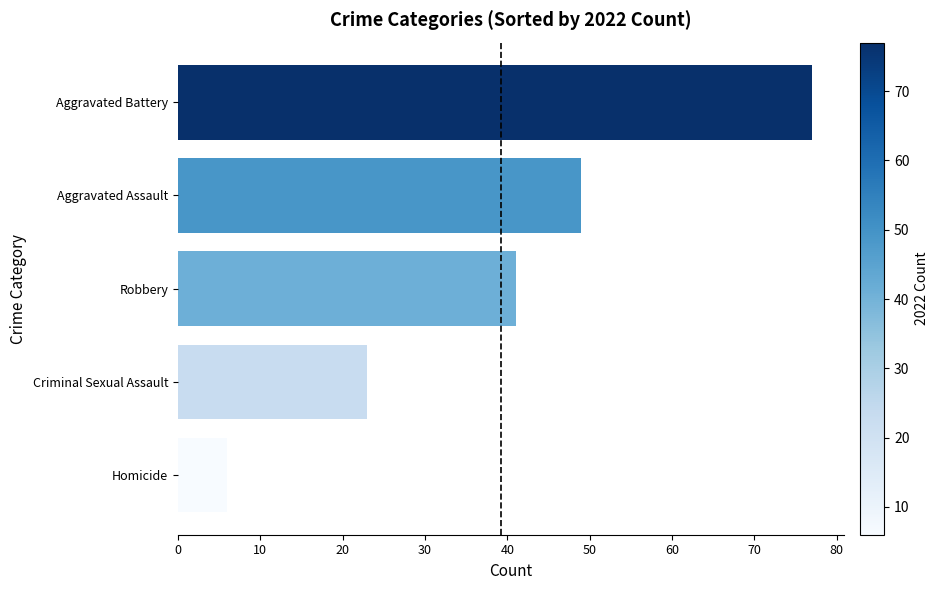

How many bars are there in total?

5